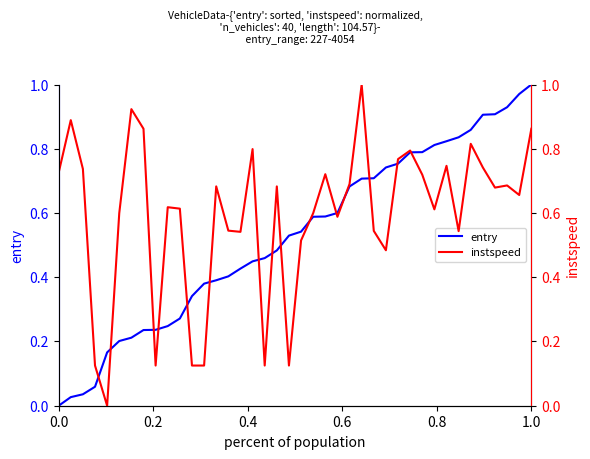

How many intersections are there between entry and instspeed?

15